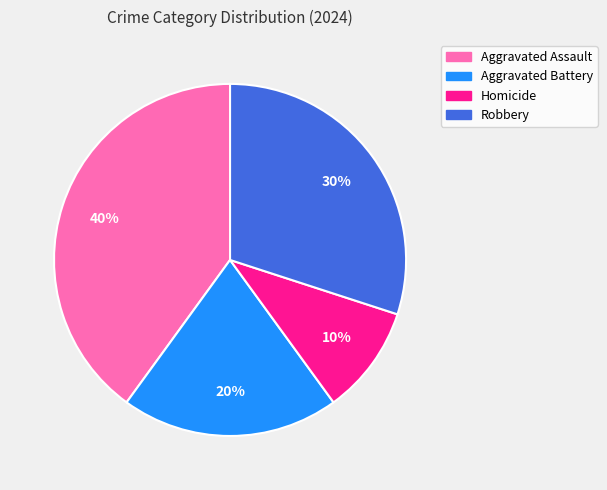

Is there a majority slice in this chart?

No